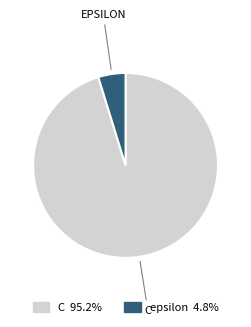

What is the largest slice in the pie chart?

C